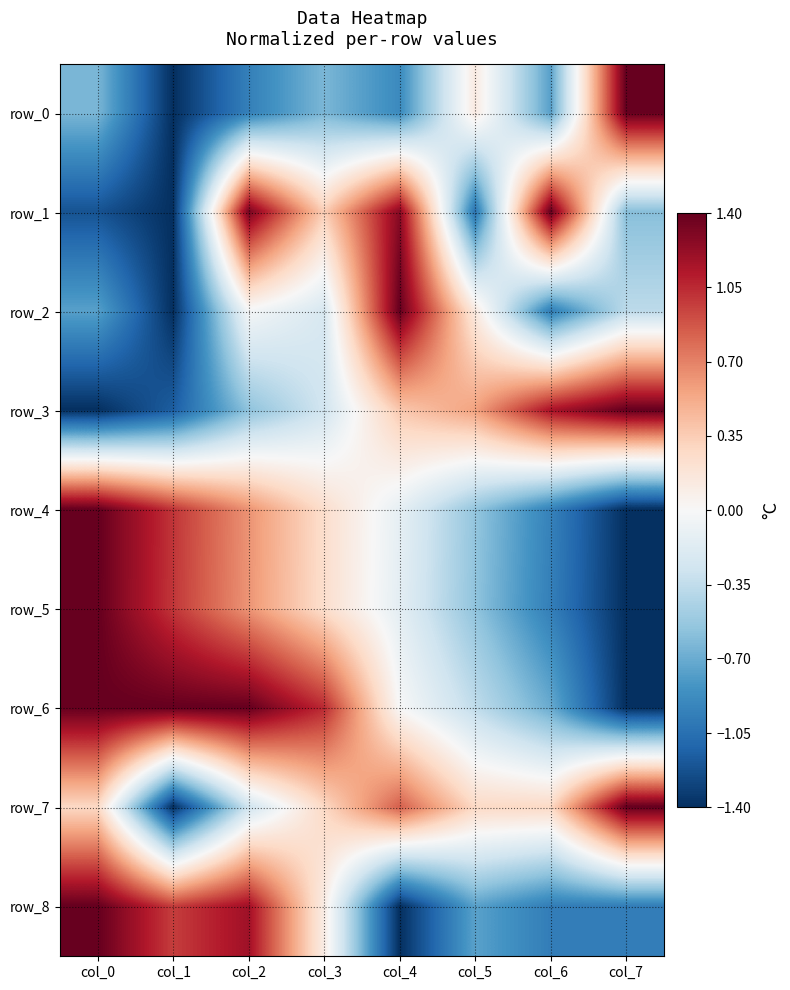

Rank the categories by row_8 value from lowest to highest.

col_4, col_6, col_7, col_5, col_3, col_1, col_2, col_0